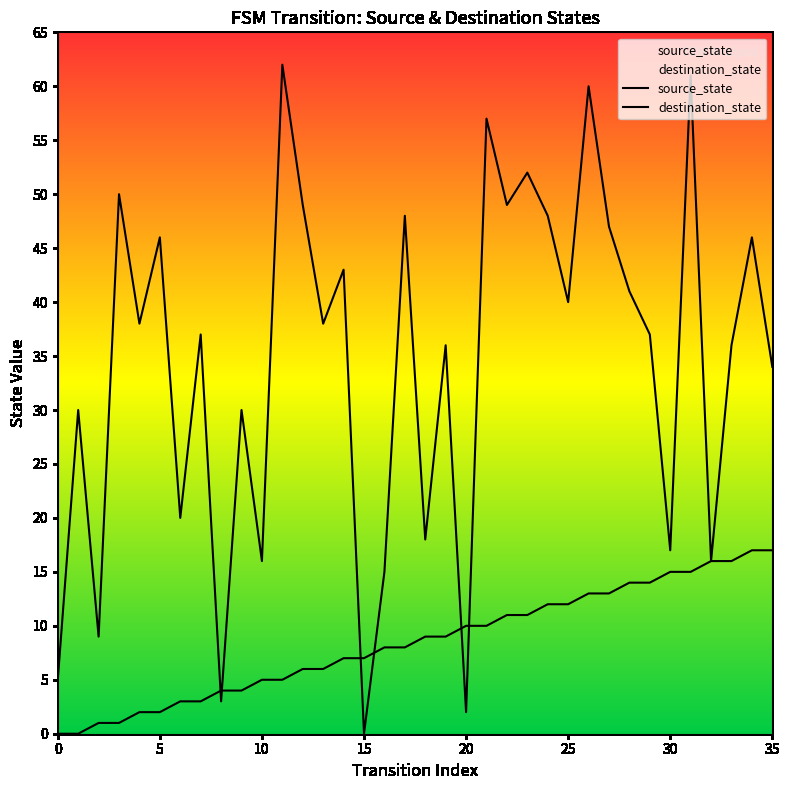

Which series reaches the maximum Y coordinate?

destination_state